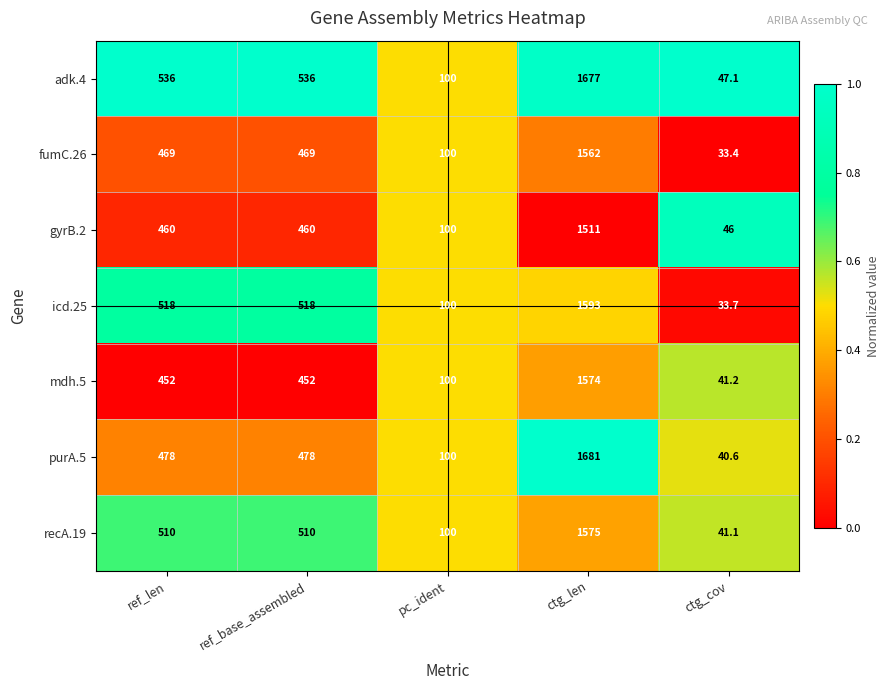

Which series has the widest spread of values?

purA.5